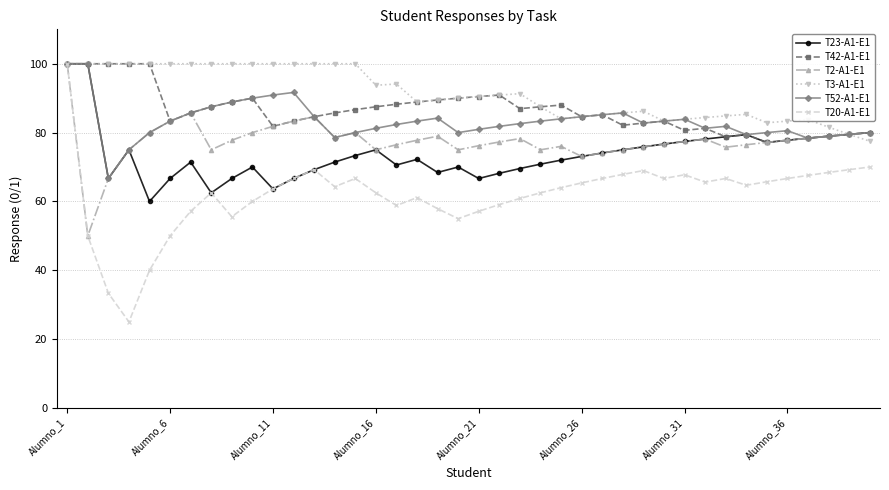

Which series has the largest total across all categories?

T3-A1-E1